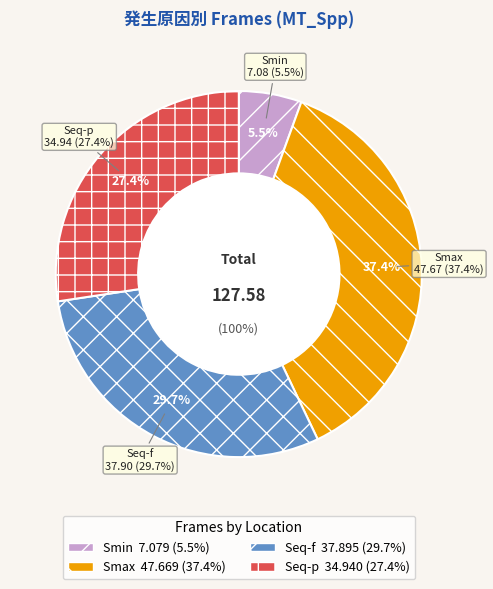

True or false: Seq-f accounts for 20% of the total.

False